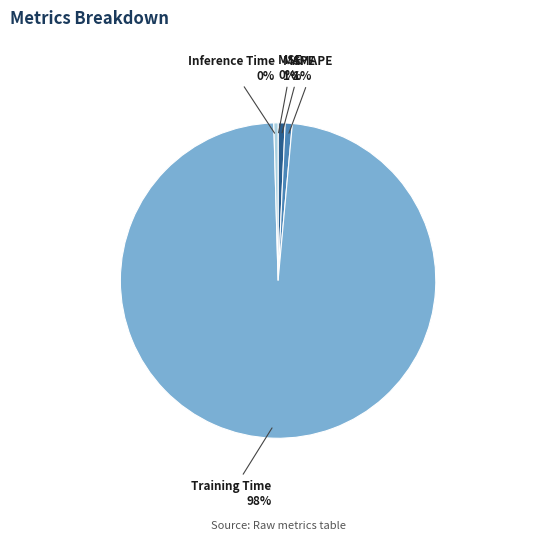

What is the majority slice?

Training Time